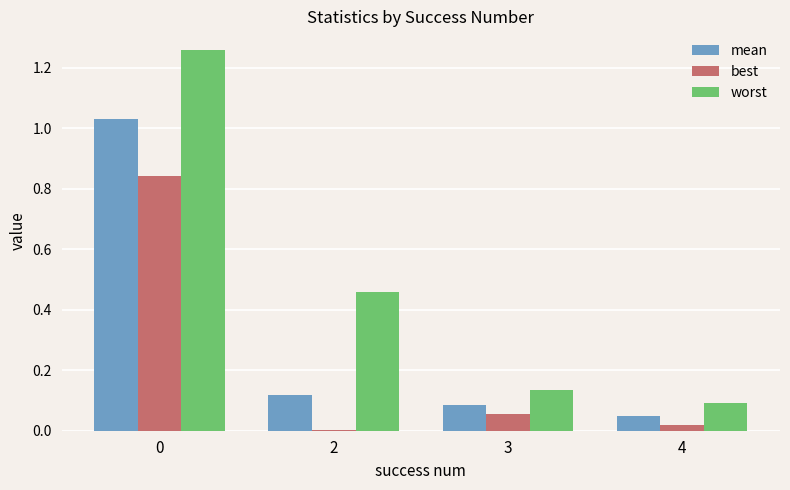

Which series has the largest total across all categories?

worst